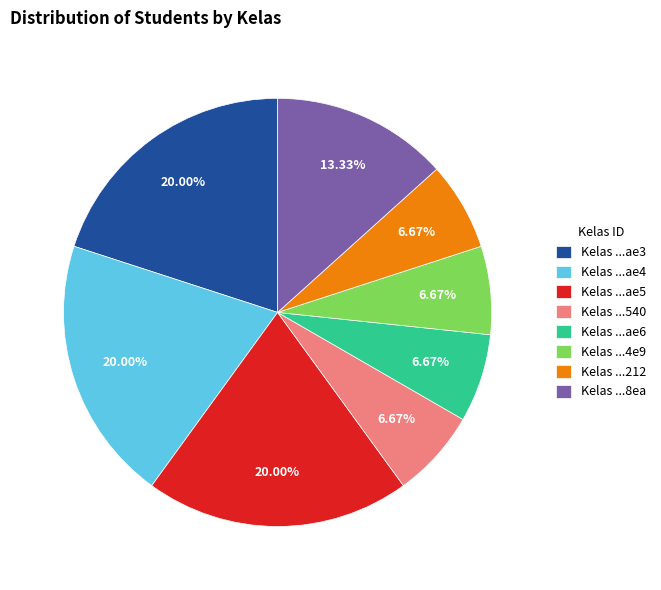

To the nearest percent, what is the difference between the largest and smallest slice percentages?

13%